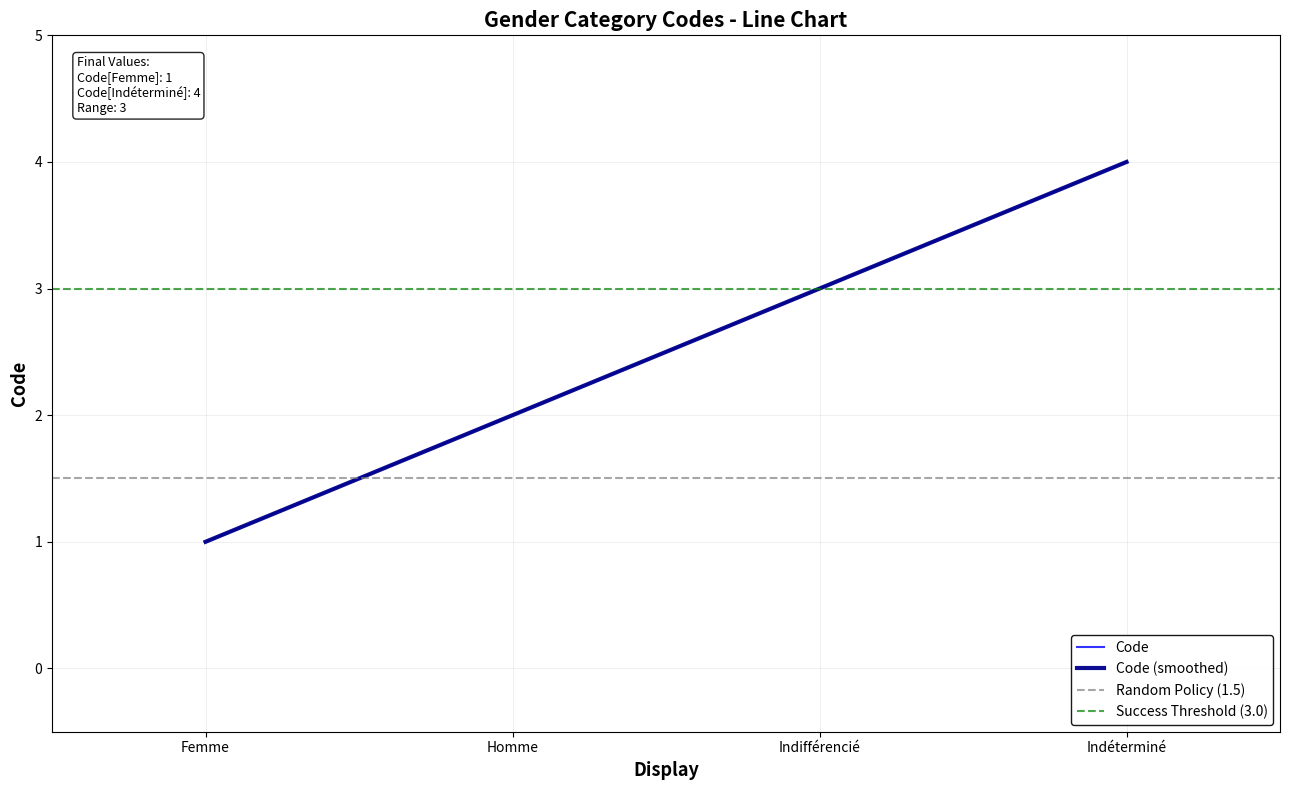

What is the average value?

2